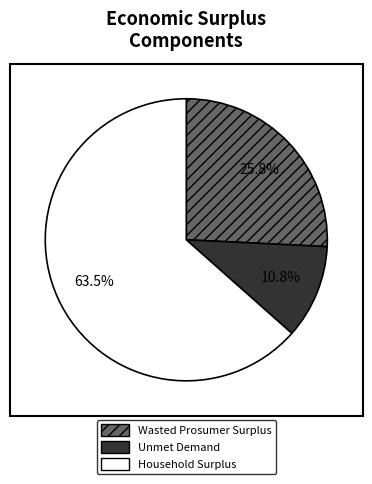

The Unmet Demand slice represents 11% of the pie. True or false?

True